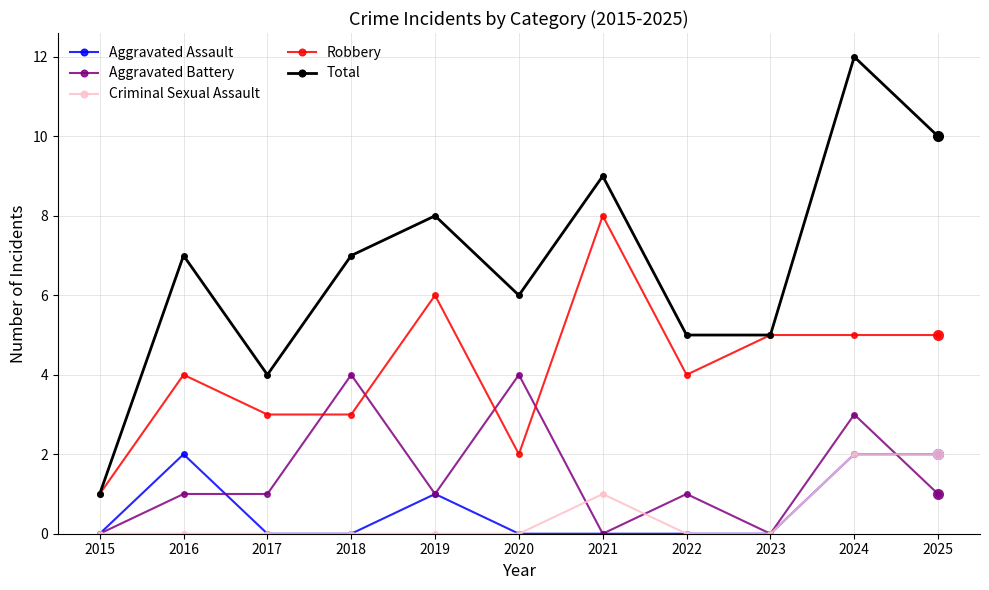

What is the total value across all series at 2025?

20